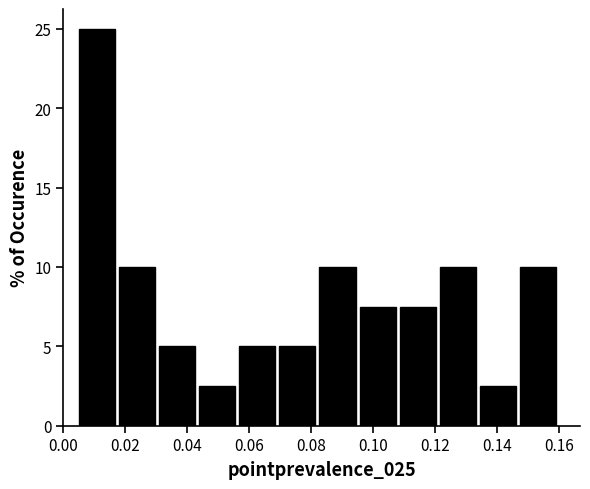

Which range on the x-axis has the tallest bar?

0.004 to 0.018